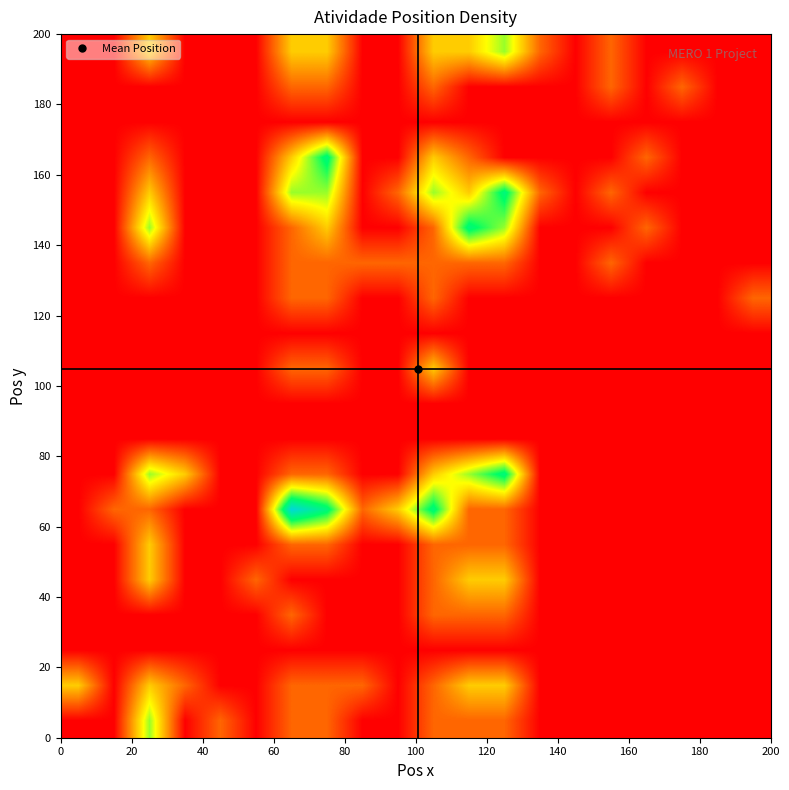

Count the number of categories in the chart.

20